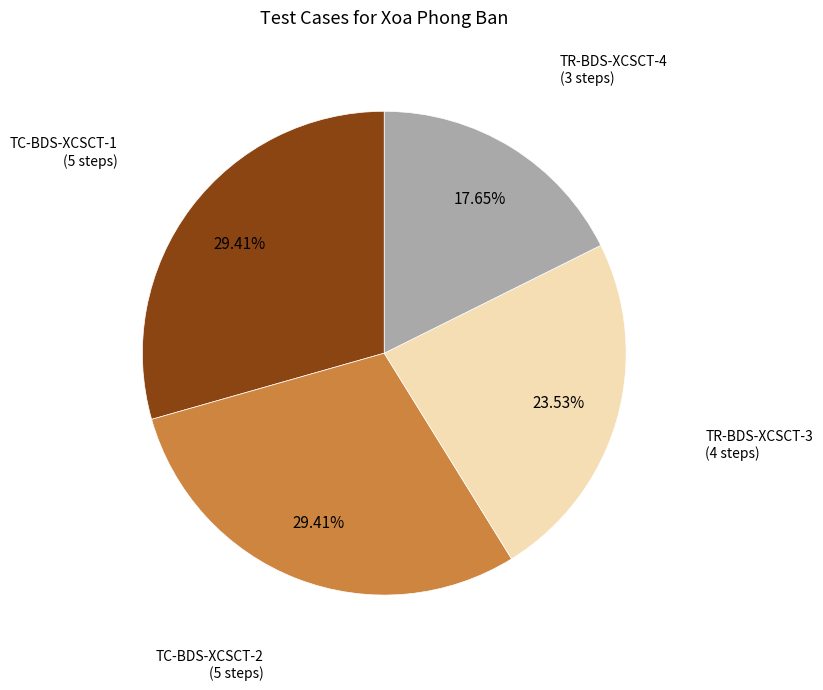

To the nearest percent, what is the average slice percentage?

25%